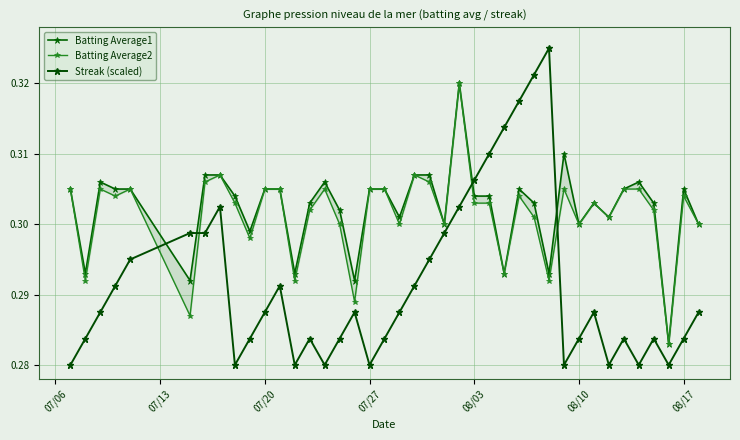

True or false: Streak (scaled) has more than 0 interior local peaks.

True